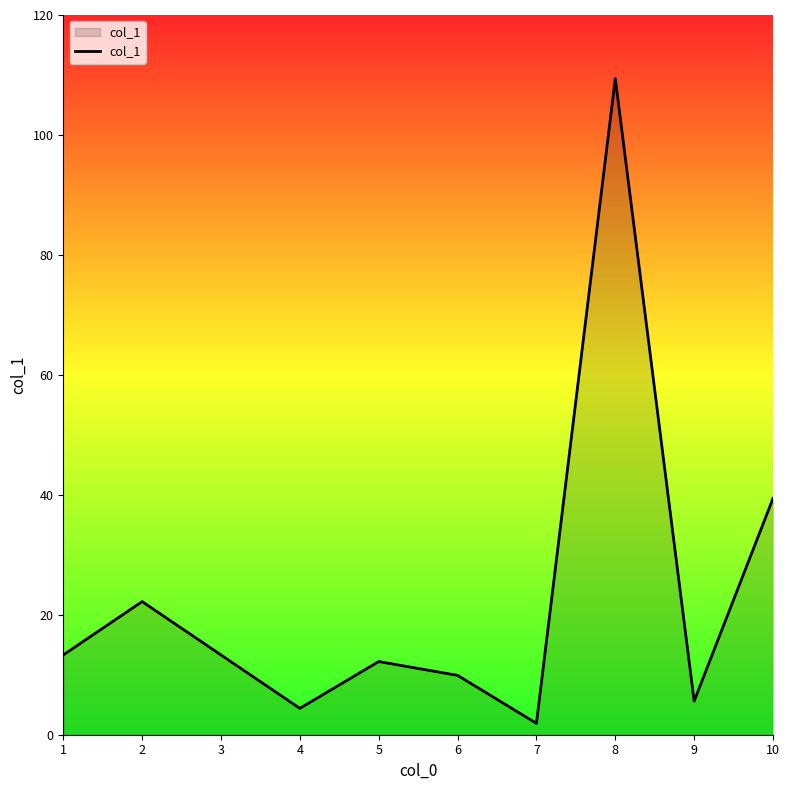

List the labels in order of value, smallest first.

7, 4, 9, 6, 5, 1, 2, 10, 8